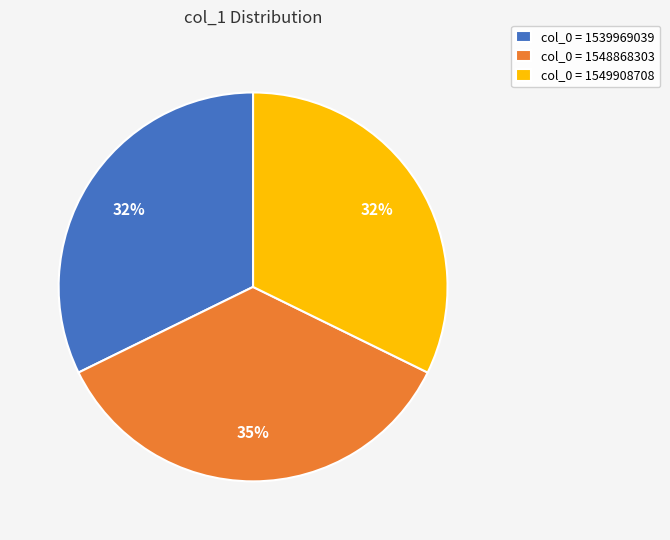

The col_0 = 1548868303 slice represents 29% of the pie. True or false?

False